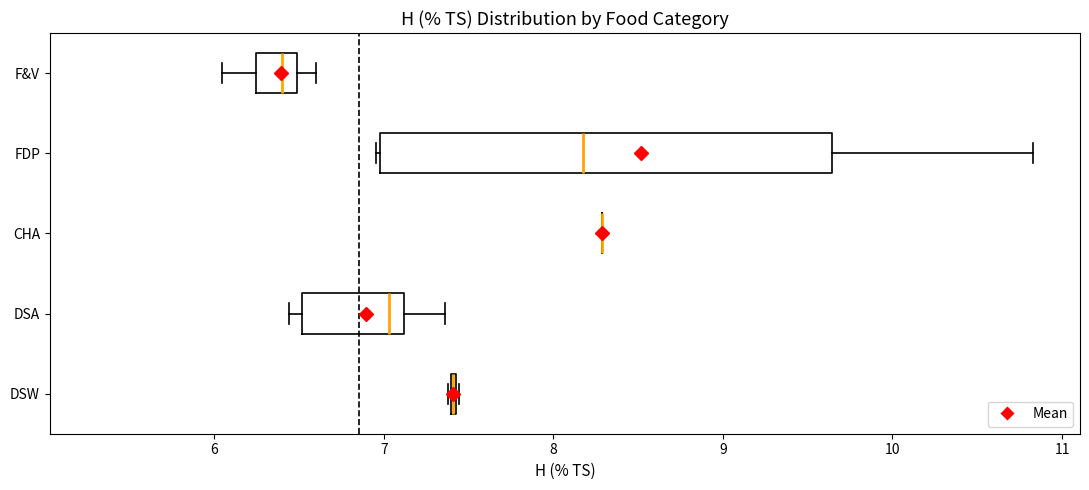

Reading bottom to top, transcribe this box plot: for each box, give where its median line is, the range the box spans, and where its two whiskers end, as read against the x-axis. The values are not printed on the chart, so give them approximately, as read against the axis.

DSW: box collapsed to a line at 7.4, whiskers 7.4 to 7.4
DSA: median 7.0, box 6.5 to 7.1, whiskers 6.4 to 7.4
CHA: box collapsed to a line at 8.3, whiskers 8.3 to 8.3
FDP: median 8.2, box 7.0 to 9.6, whiskers 7.0 to 10.8
F&V: median 6.4, box 6.2 to 6.5, whiskers 6.0 to 6.6